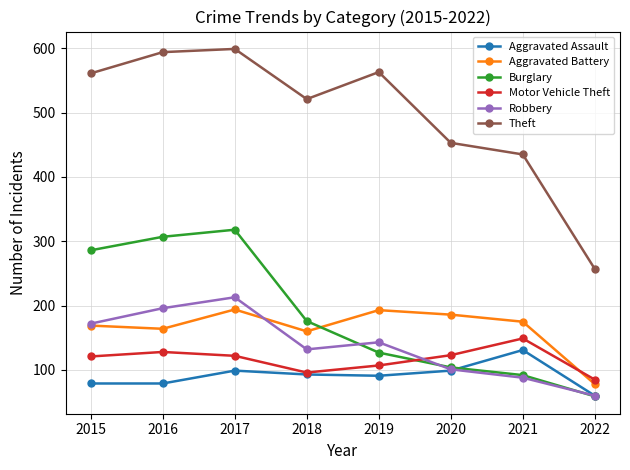

The value of Aggravated Battery at 2019 is 193. True or false?

True